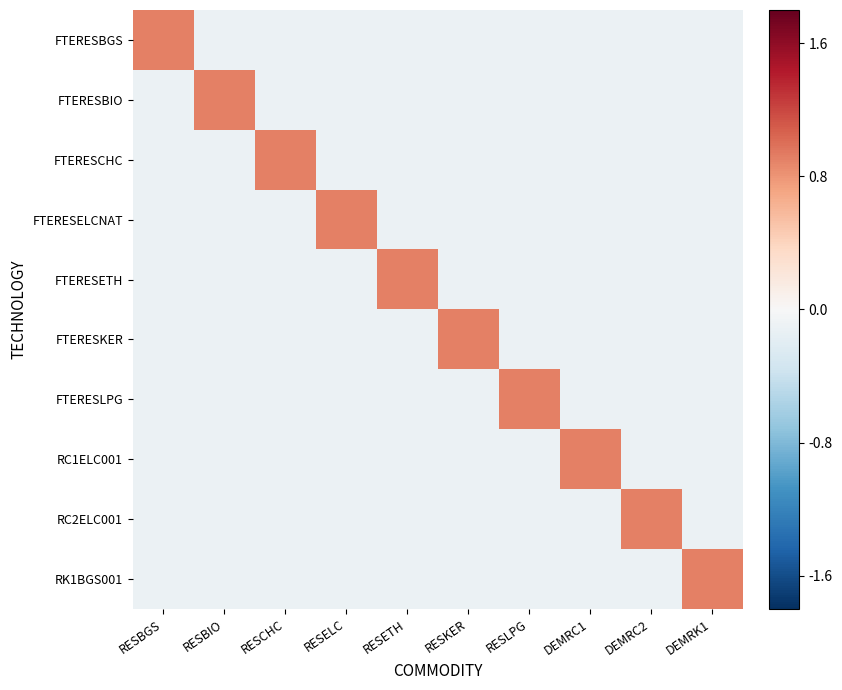

Which series has the widest spread of values?

FTERESBGS